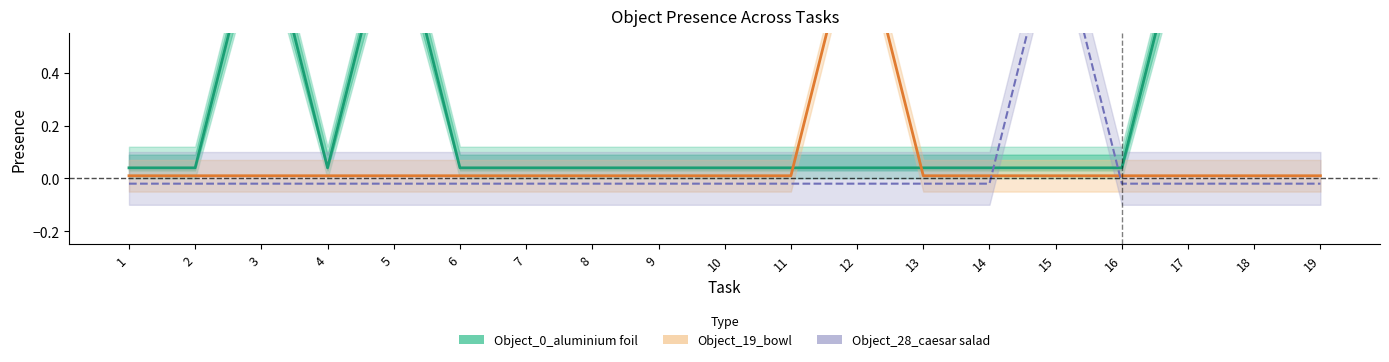

Count the number of categories in the chart.

19